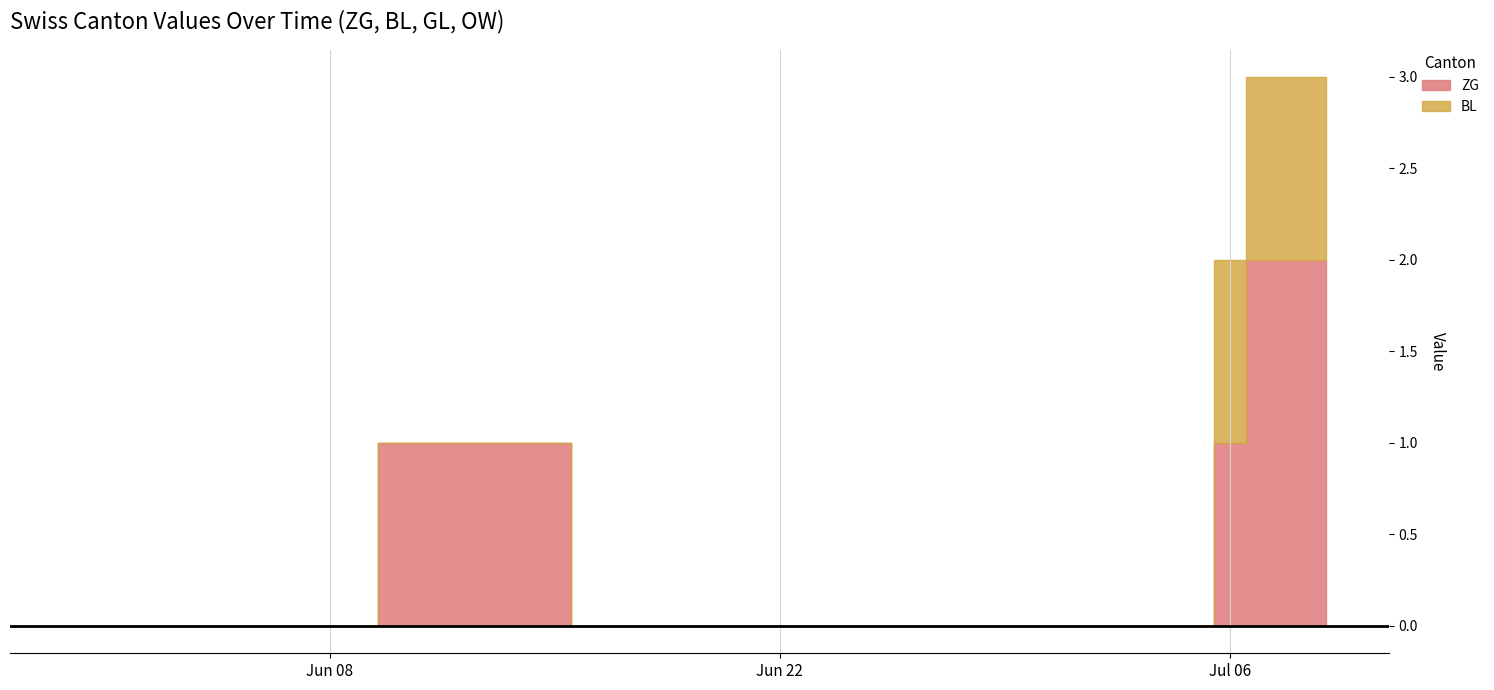

True or false: ZG has a value of 0 at 26.

True